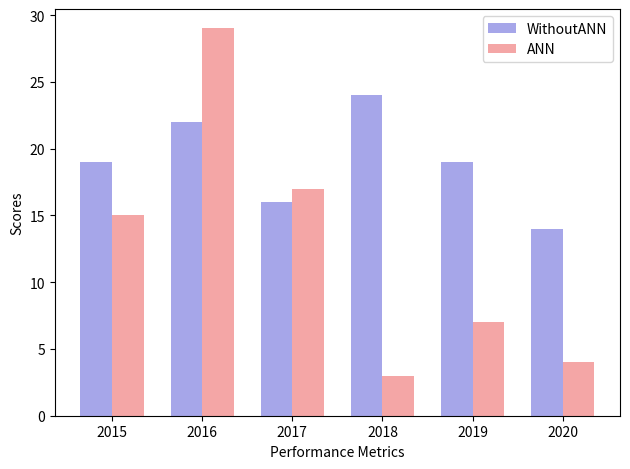

What is the value of the WithoutANN bar at the 1st from the left?

19